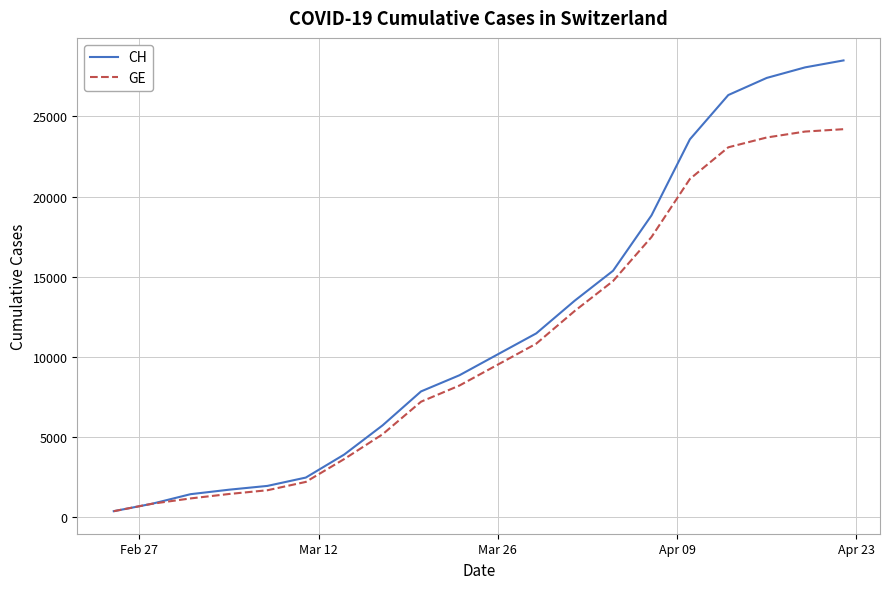

What is the greatest value displayed?

28496